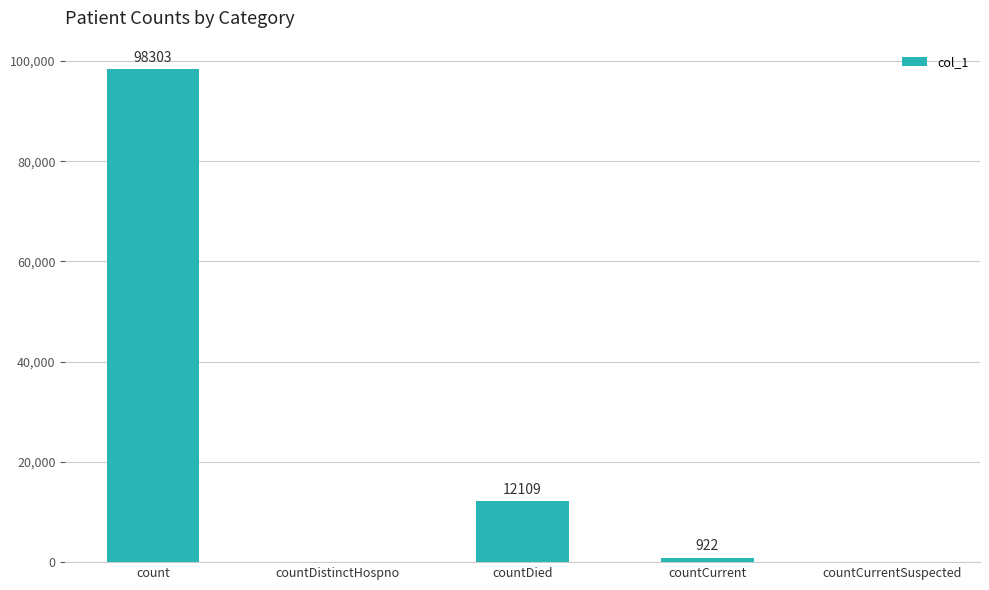

Reading left to right, transcribe all the data shown in this chart.

count=98303	countDistinctHospno=0	countDied=12109	countCurrent=922	countCurrentSuspected=0